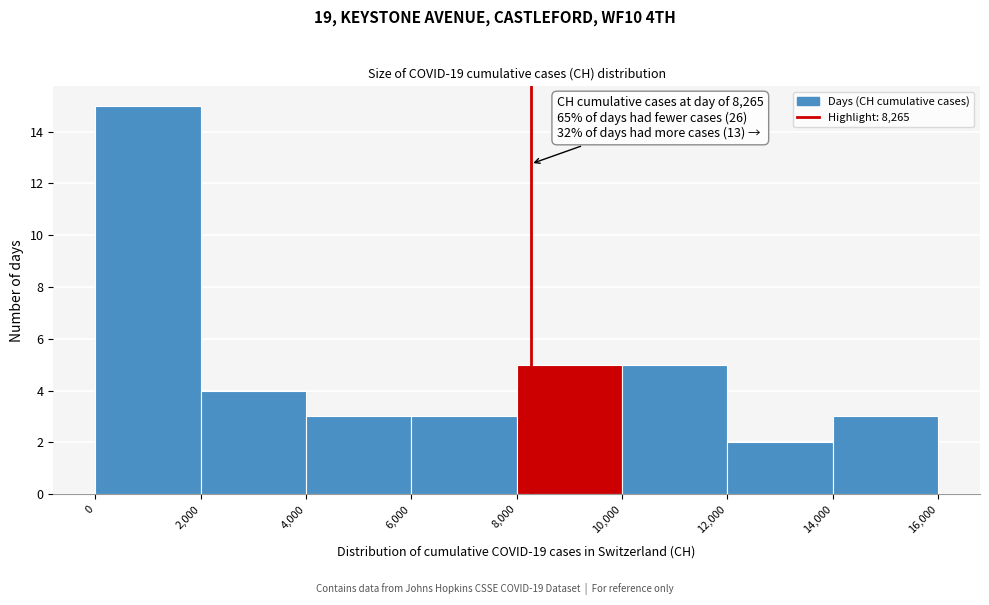

Over which range of the x-axis is the bar tallest?

0 to 2,000